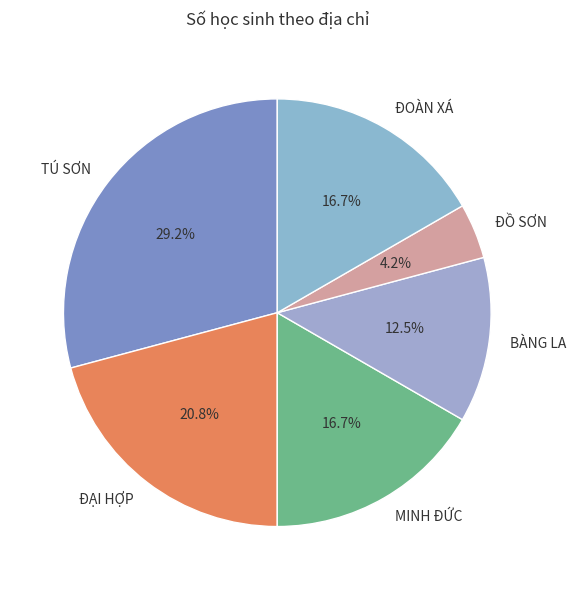

Does BÀNG LA represent more than half of the total?

No